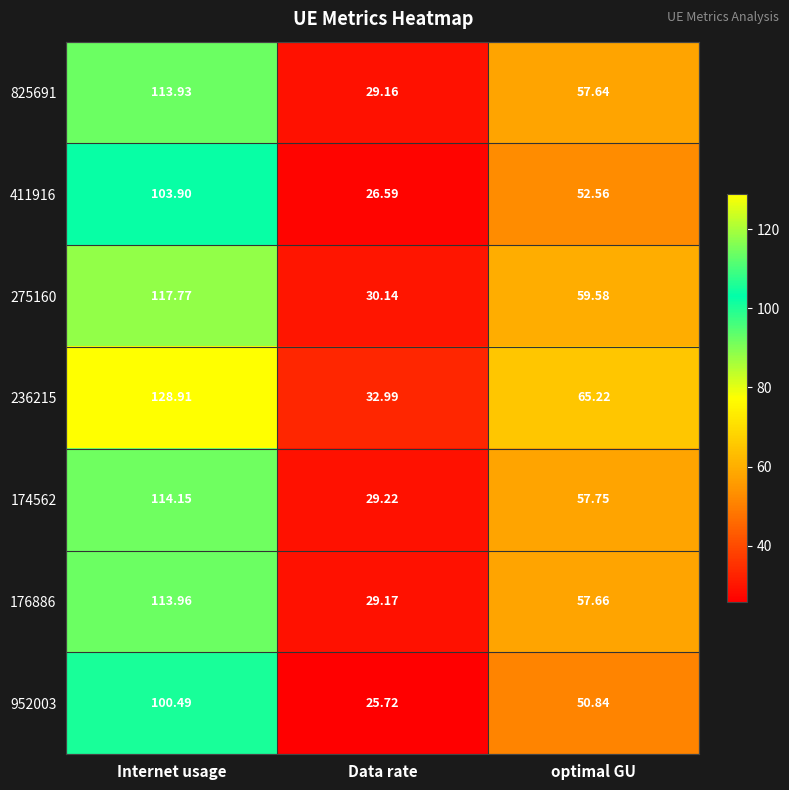

What is the minimum value shown in the chart?

25.7